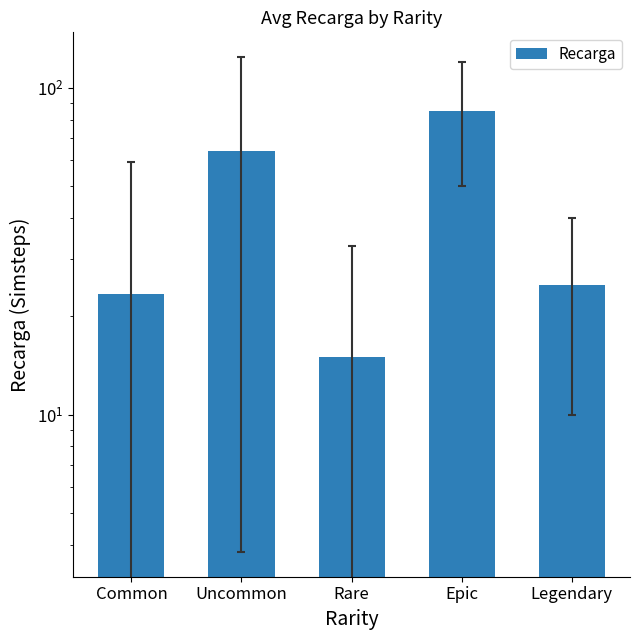

What is the label of the 4th bar from the right?

Uncommon